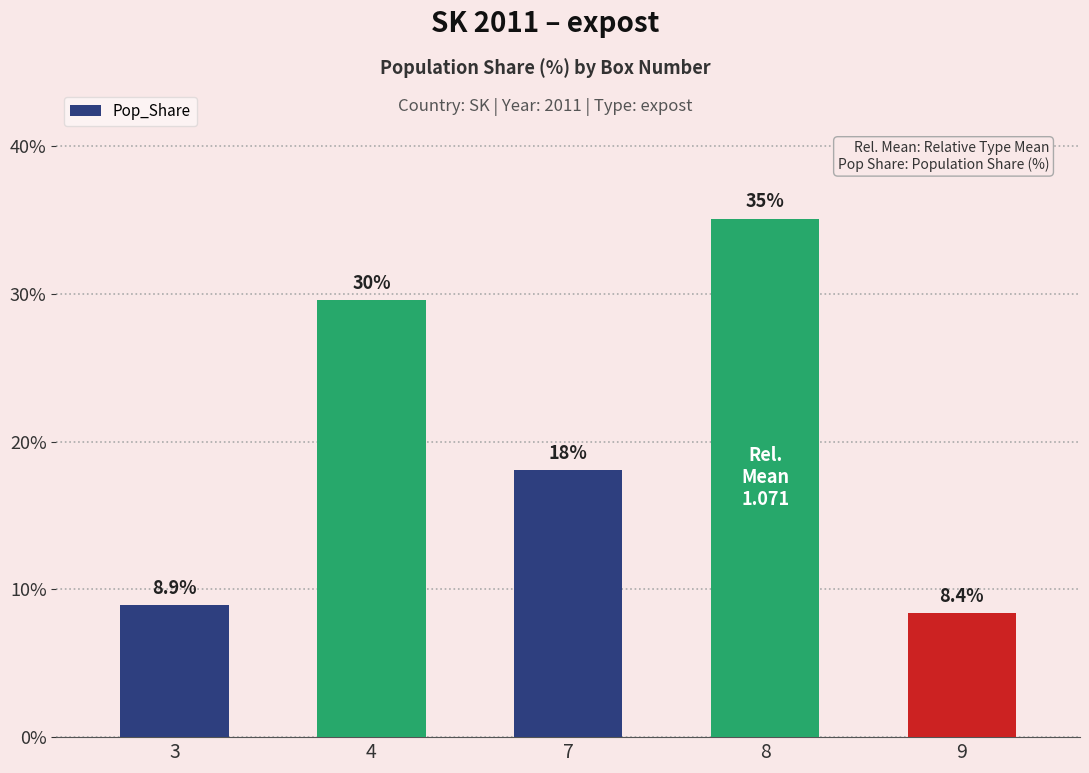

How many data points does each series have?

5